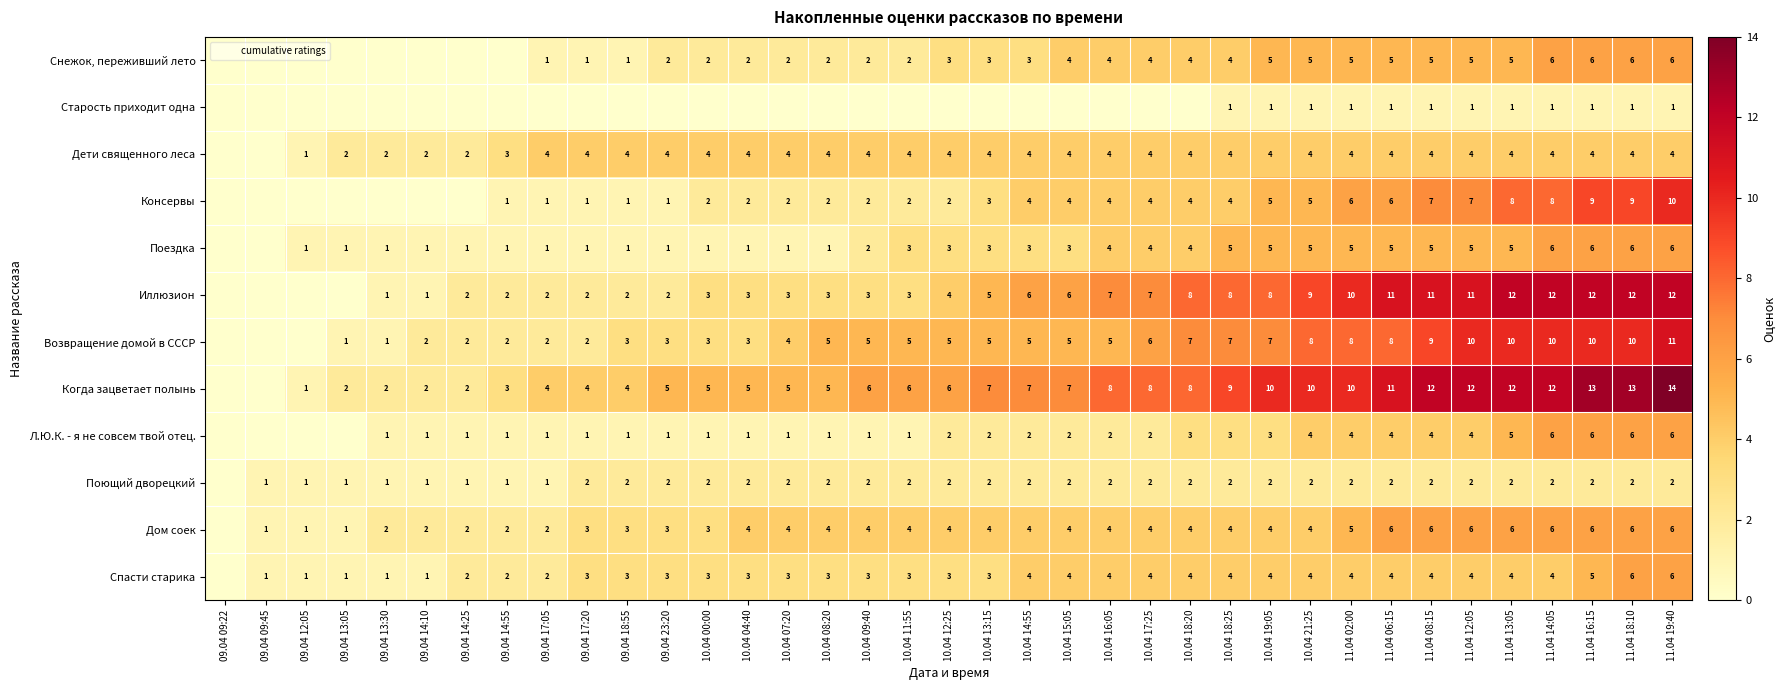

How many values in the Снежок, переживший лето series exceed 3?

16